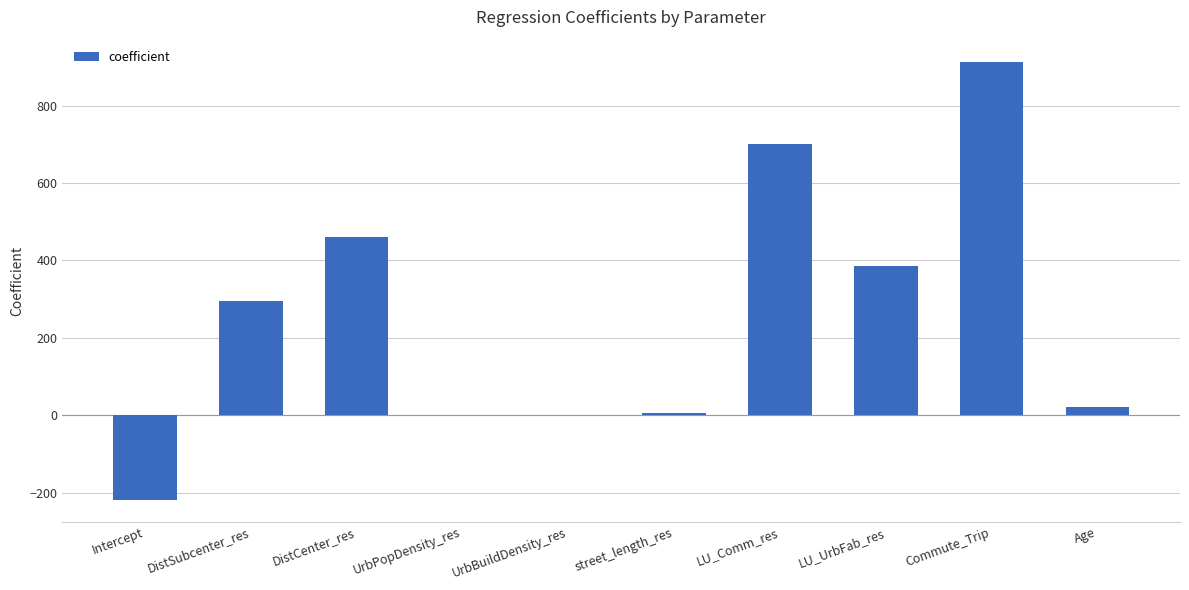

Is it true that the value at UrbBuildDensity_res is -0.0?

True